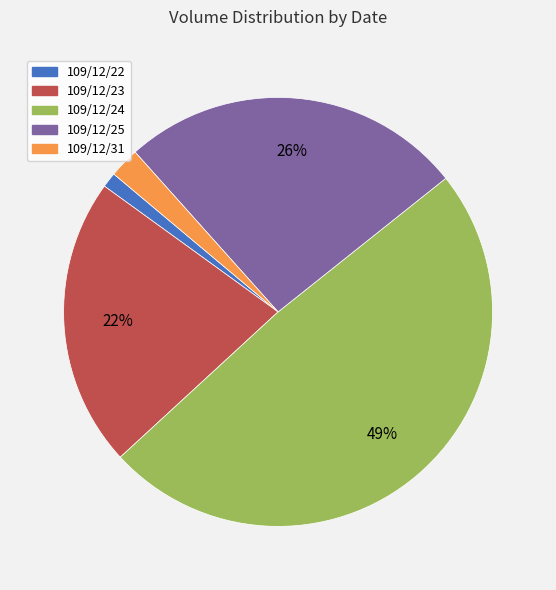

Do 109/12/31 and 109/12/23 together represent more than half of the pie?

No